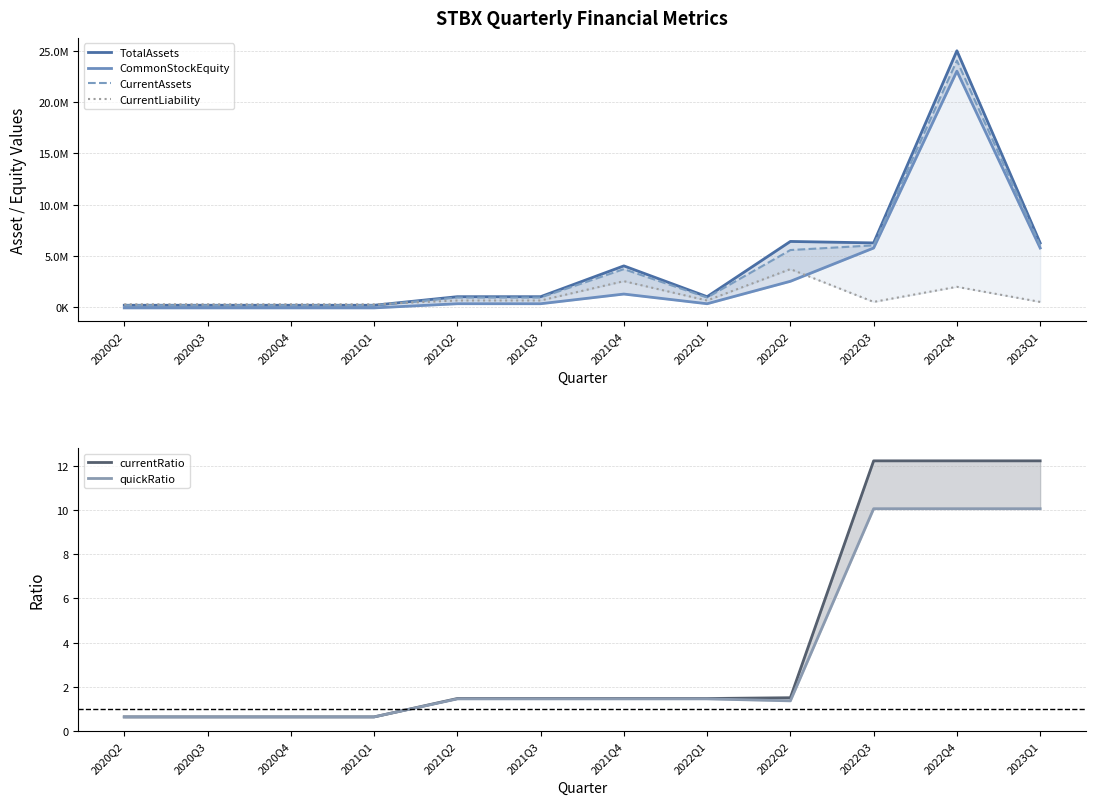

Reading left to right, transcribe all the data shown in this chart.

TotalAssets: 165975.2	165975.2	165975.2	165975.2	1003783.8	1003783.8	4015135.0	1003783.8	6403694.0	6260604.5	25042418.0	6260604.5
CommonStockEquity: -91838.5	-91838.5	-91838.5	-91838.5	315308.2	315308.2	1261233.0	315308.2	2508064.0	5761826.2	23047305.0	5761826.2
CurrentAssets: 163563.2	163563.2	163563.2	163563.2	924423.8	924423.8	3697695.0	924423.8	5563065.0	6020674.0	24082696.0	6020674.0
CurrentLiability: 257813.8	257813.8	257813.8	257813.8	630250.0	630250.0	2521000.0	630250.0	3701103.0	492093.0	1968372.0	492093.0
currentRatio: 0.6	0.6	0.6	0.6	1.5	1.5	1.5	1.5	1.5	12.2	12.2	12.2
quickRatio: 0.6	0.6	0.6	0.6	1.5	1.5	1.5	1.5	1.4	10.1	10.1	10.1